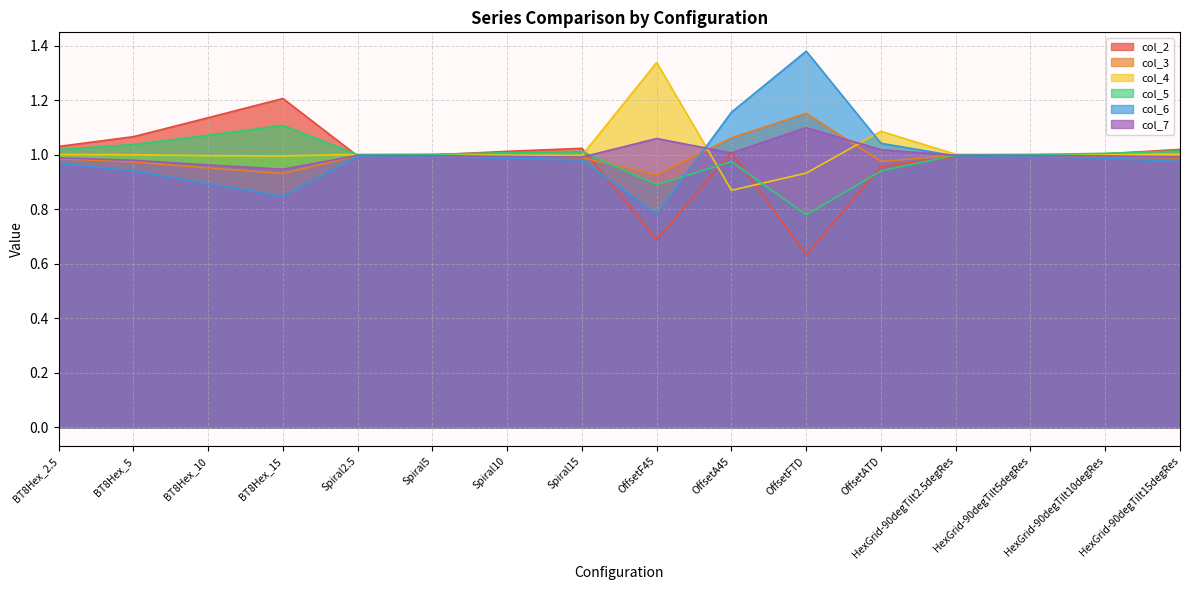

What is the difference between the maximum and minimum values in the col_6 series?

0.6